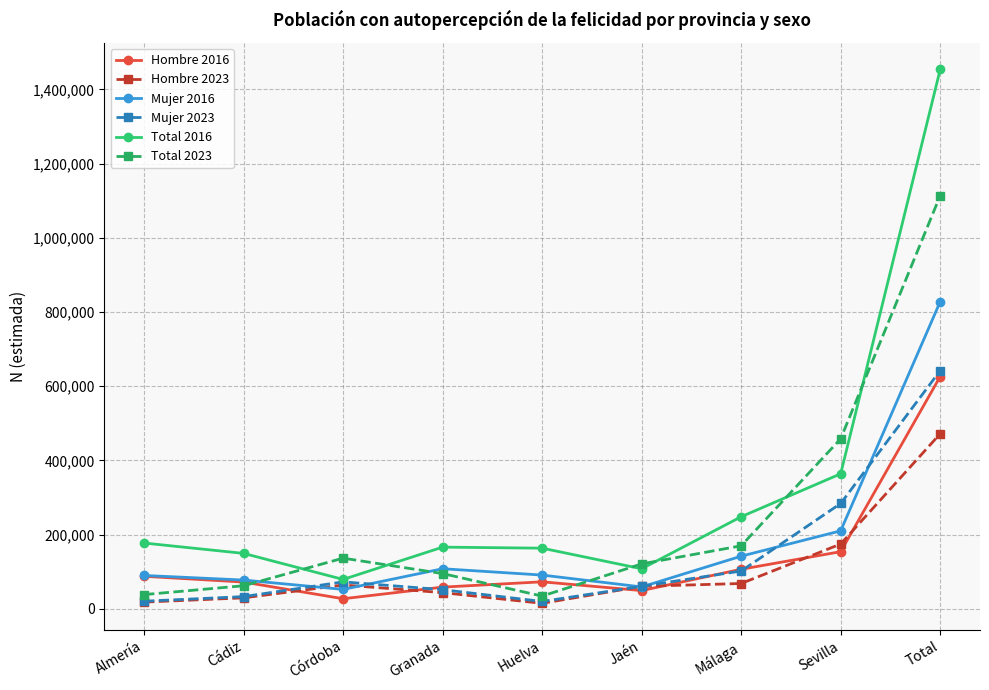

True or false: Total 2016 and Hombre 2016 cross at least once.

False